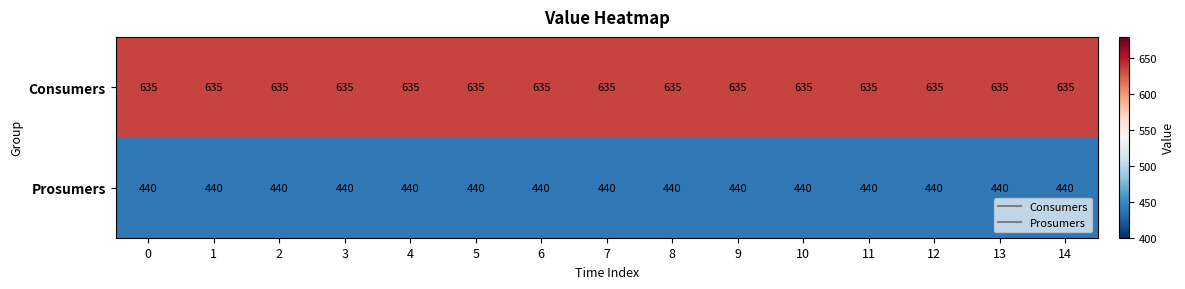

What is the minimum value shown in the chart?

440